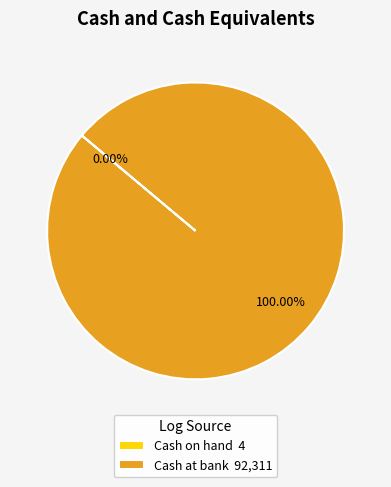

Does Cash at bank 92,311 account for over 50% of the chart?

Yes